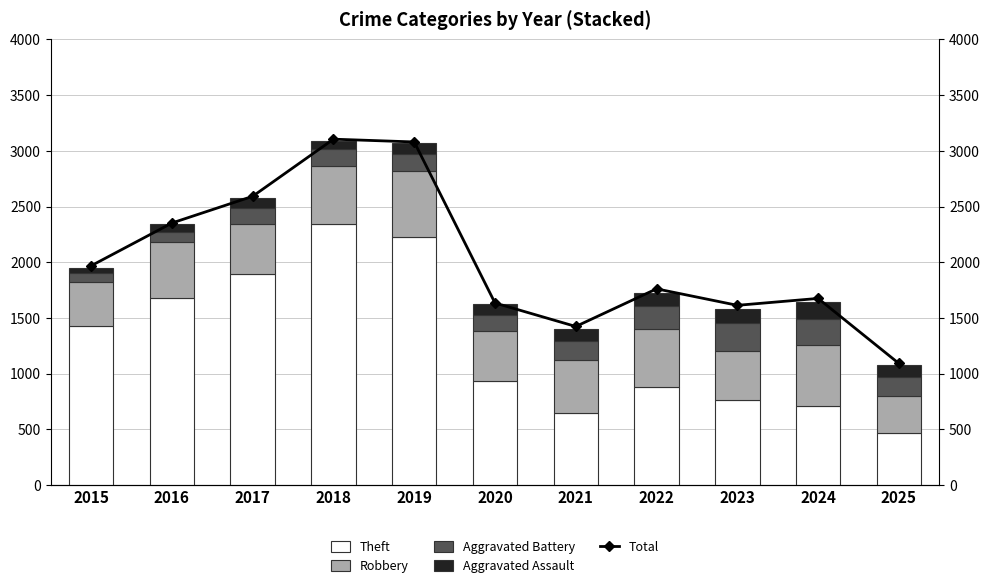

What is the highest value of the Aggravated Assault series?

154